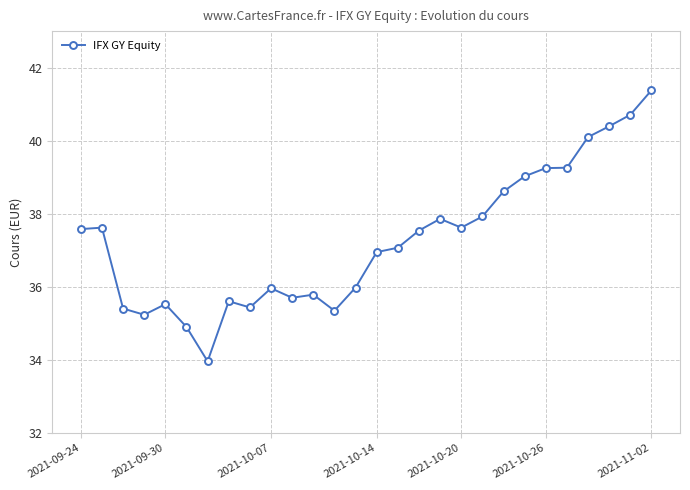

What is the smallest value displayed?

34.0